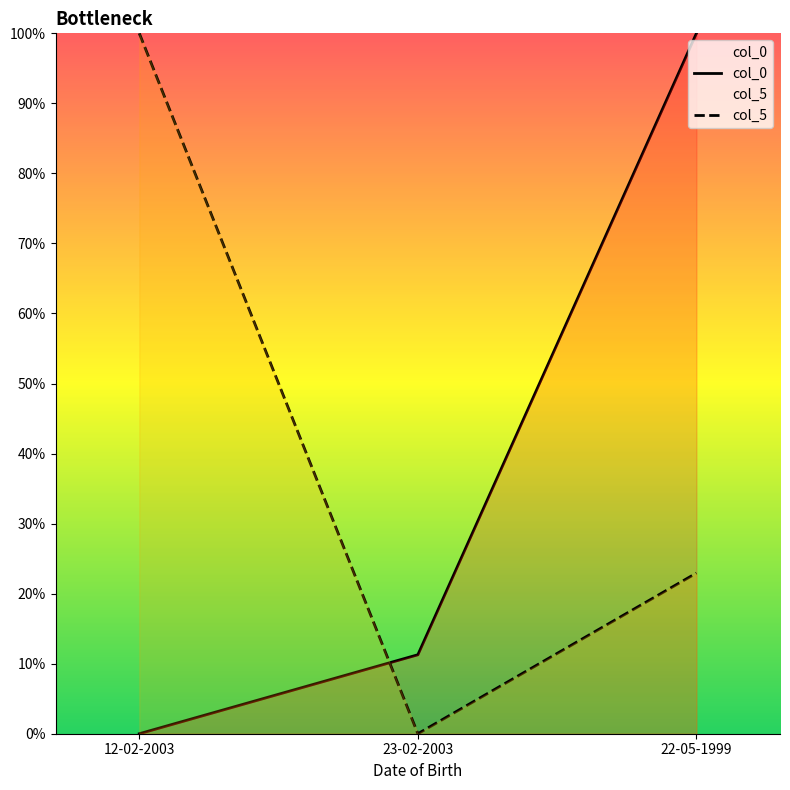

List the series in order of their peak value, highest first.

col_0, col_5